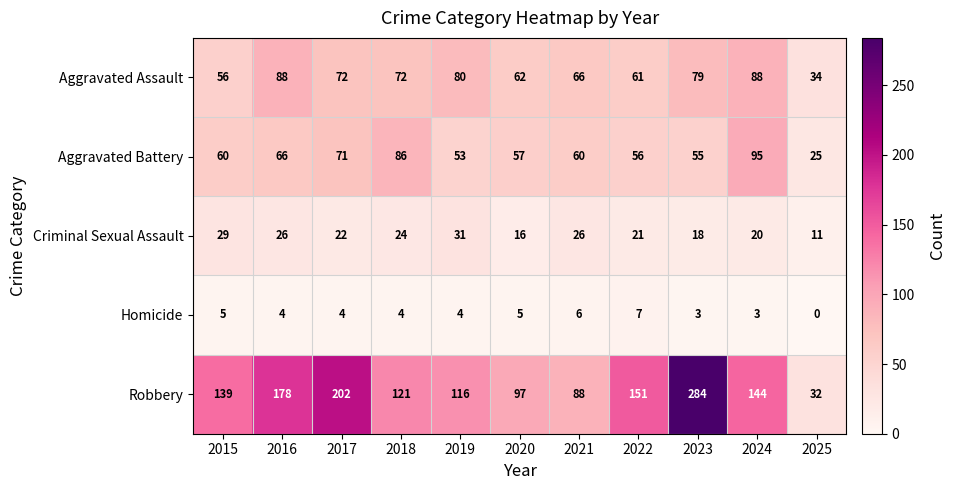

How many series are shown in this chart?

5